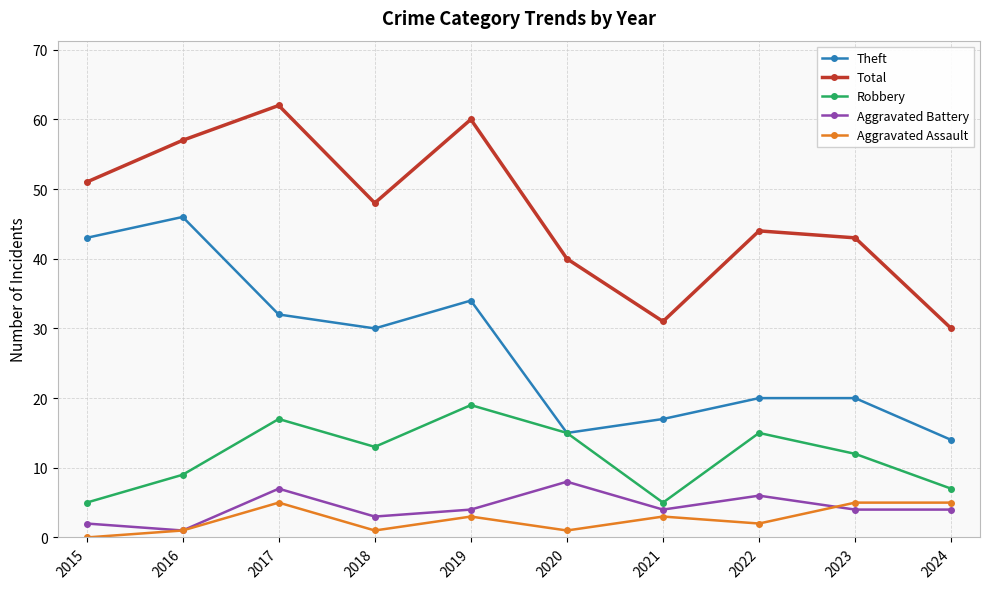

What is the difference between the Robbery values at 2016 and 2022?

6